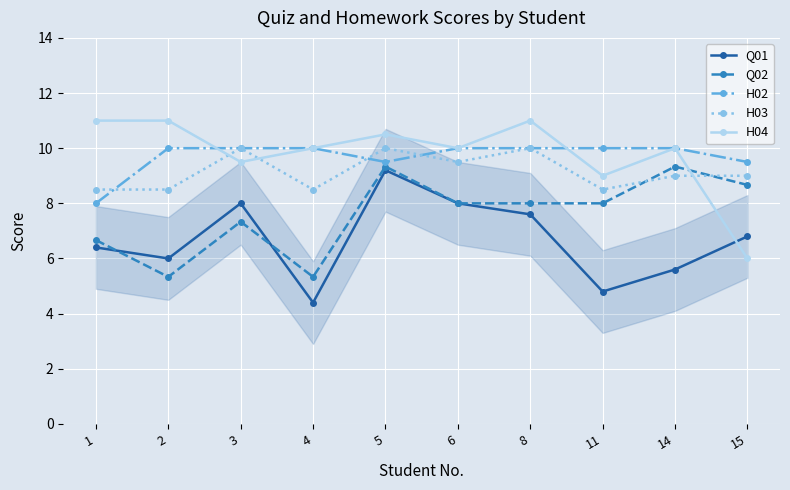

What is the difference between the second highest and minimum values in the H04 series?

5.0